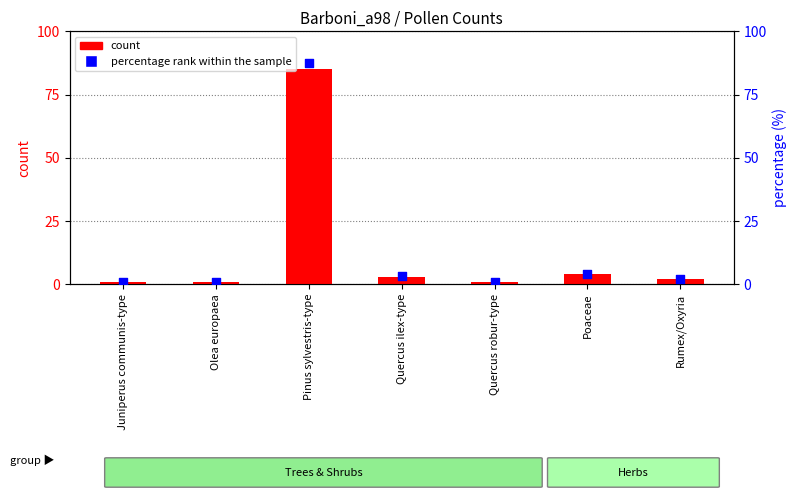

Which series contains the highest Y value?

percentage rank within the sample